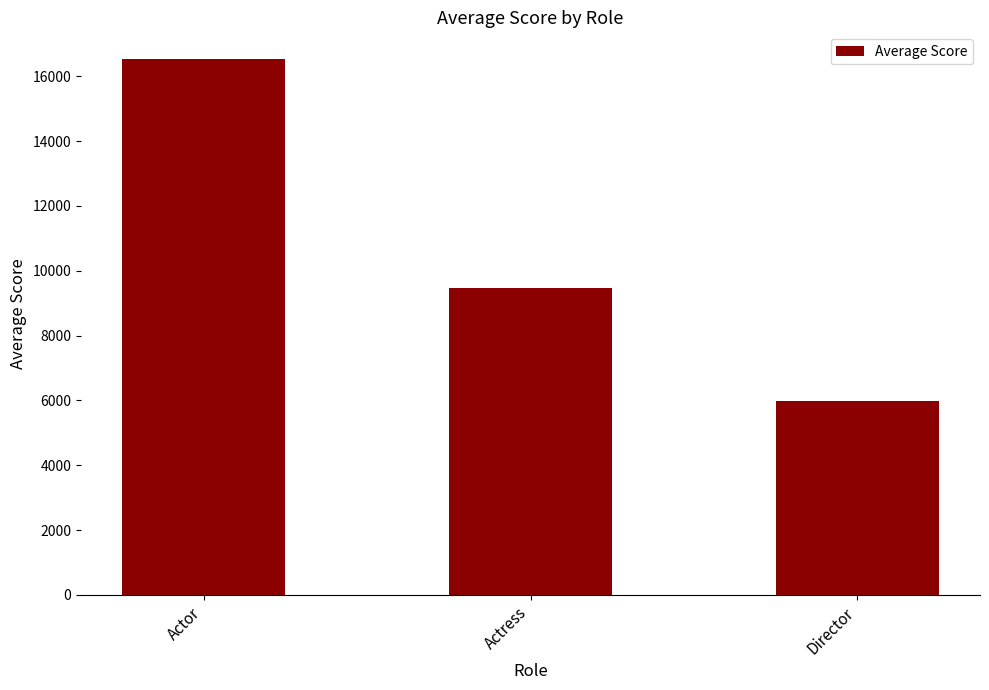

What is the label of the 1st bar from the right?

Director